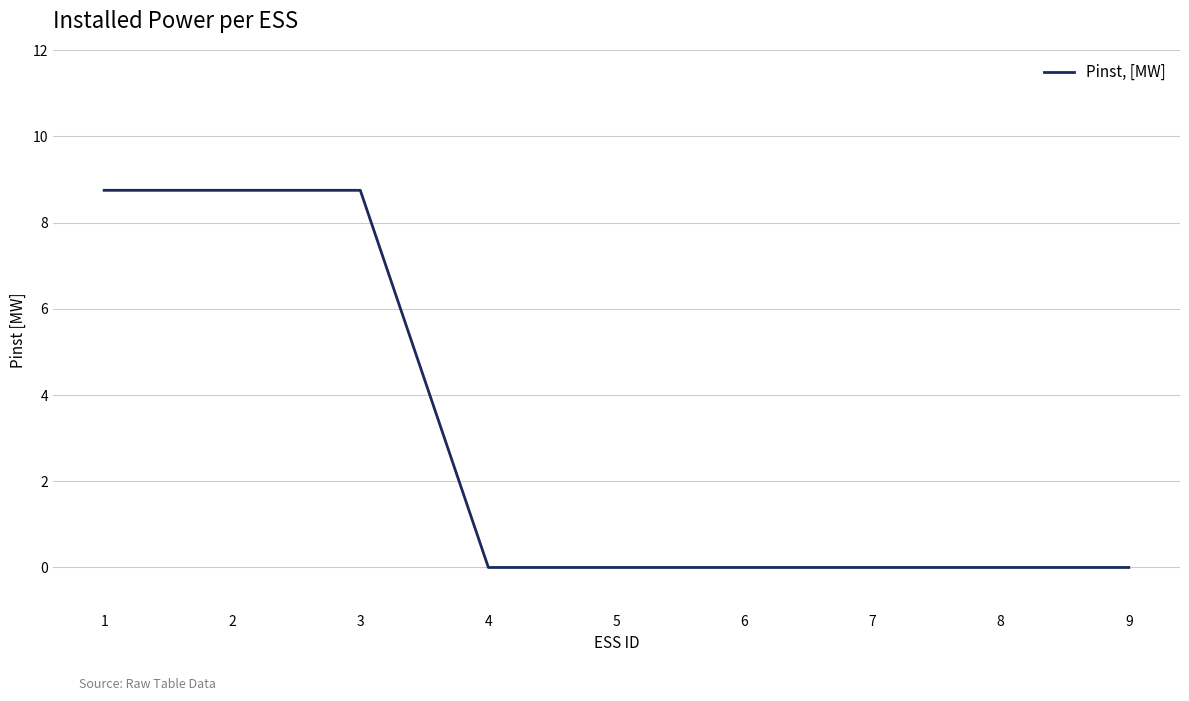

The chart shows a value of -5.7 at 6. True or false?

False